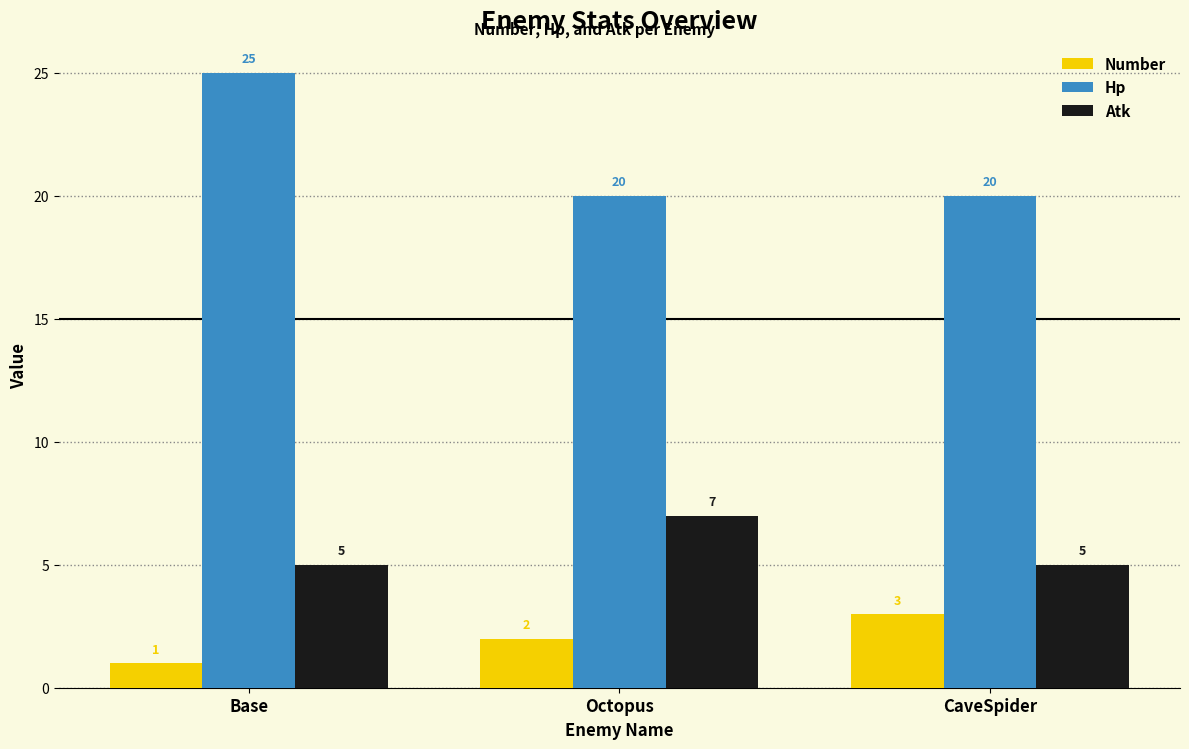

At Base, list the series in order from largest to smallest.

Hp, Atk, Number